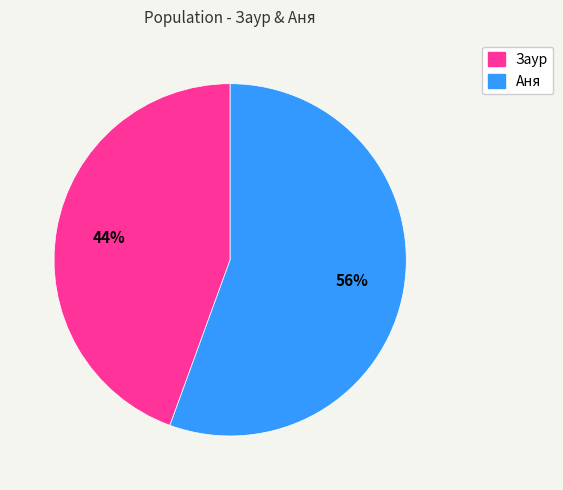

Is there a majority slice in this chart?

Yes